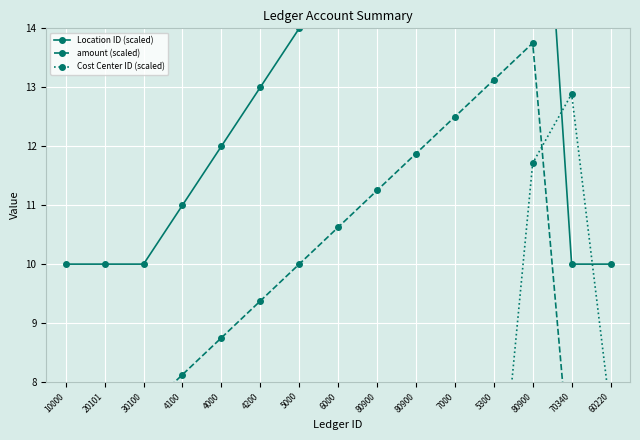

Count the number of data series in this chart.

3